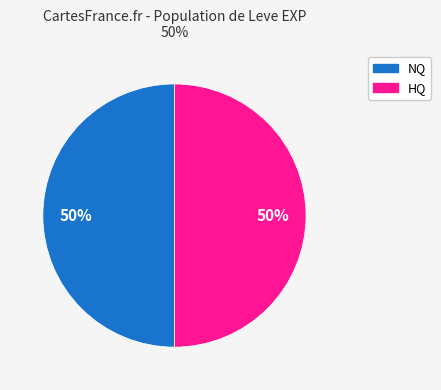

To the nearest percent, what is the average slice percentage?

50%